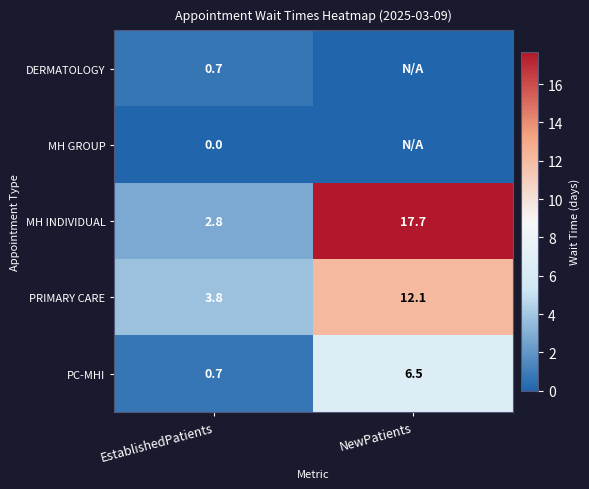

What is the sum of all MH INDIVIDUAL values?

20.5